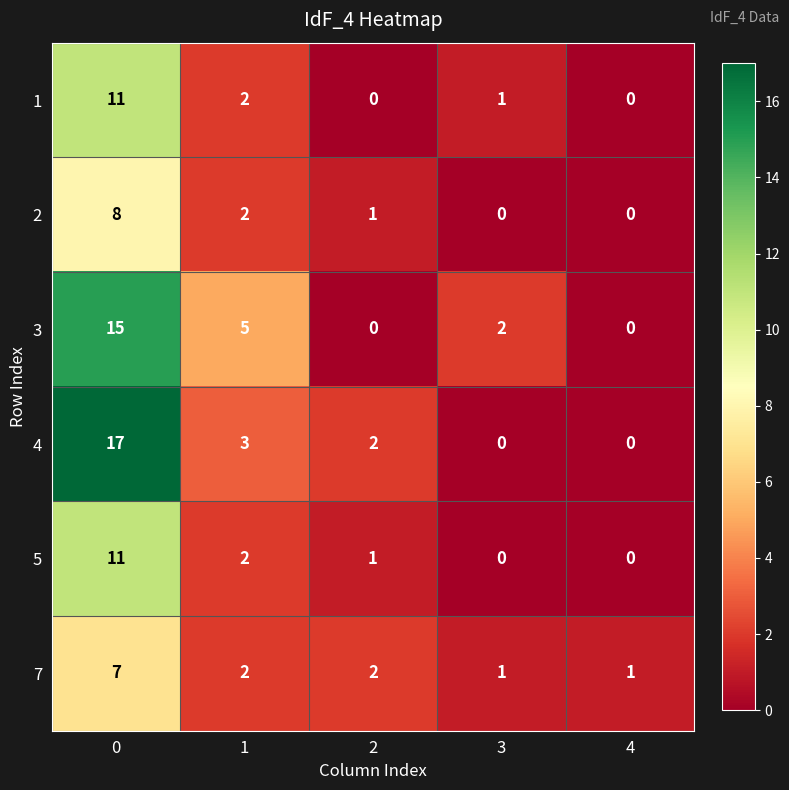

Which series changed the most between 0 and 4?

4